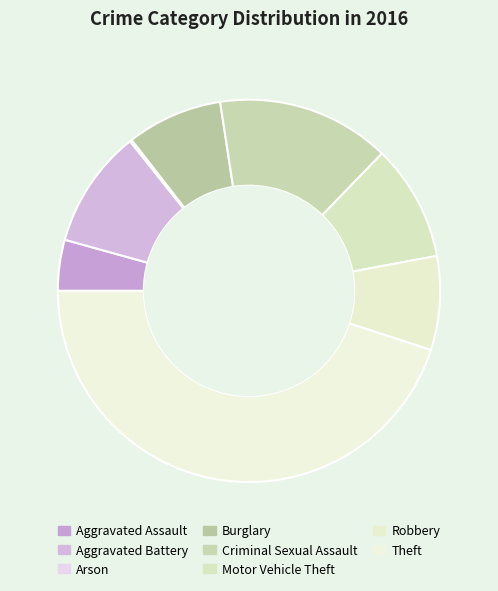

The Theft slice represents 45% of the pie. True or false?

True